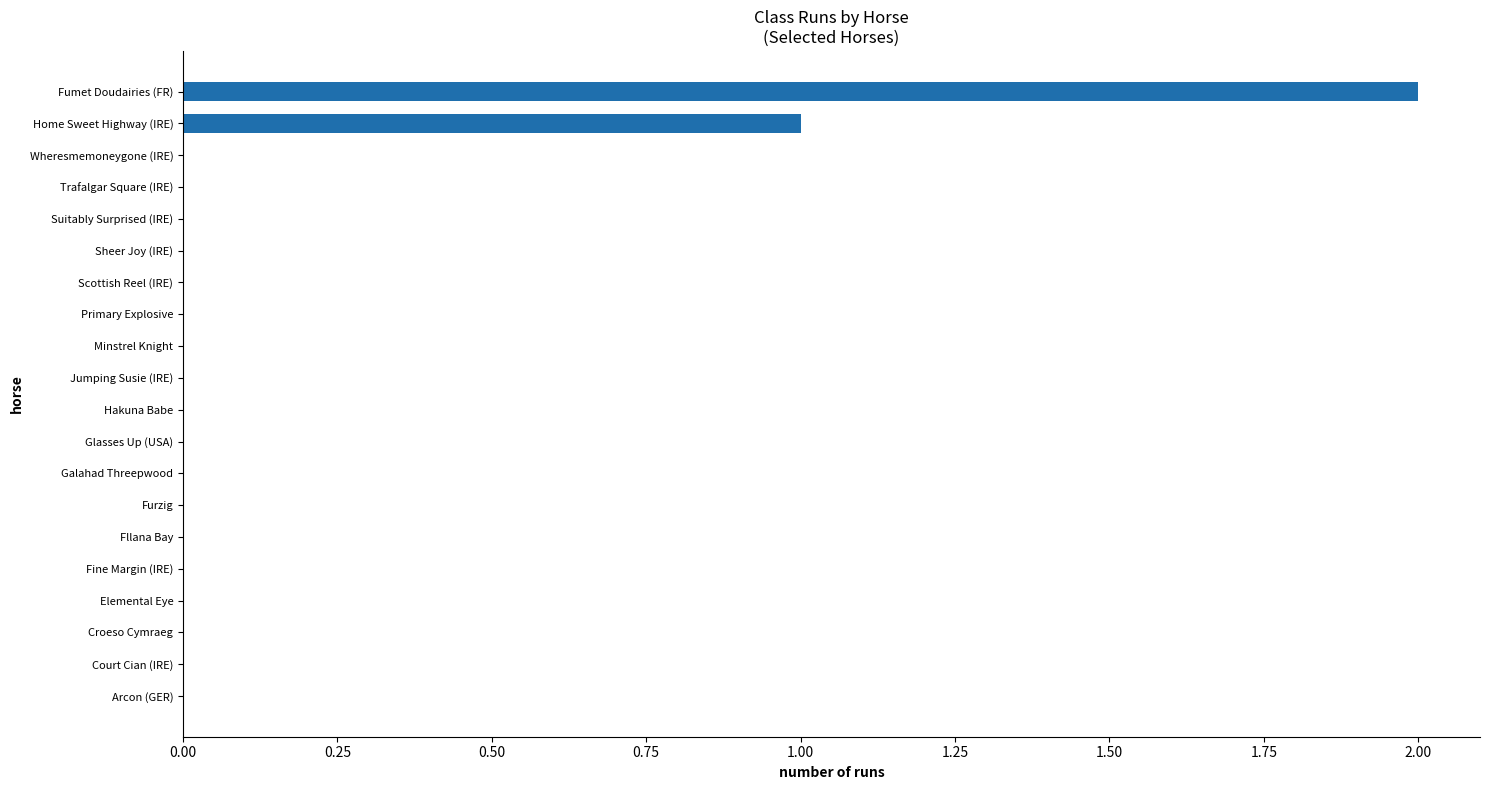

The value at Home Sweet Highway (IRE) is 1. True or false?

True